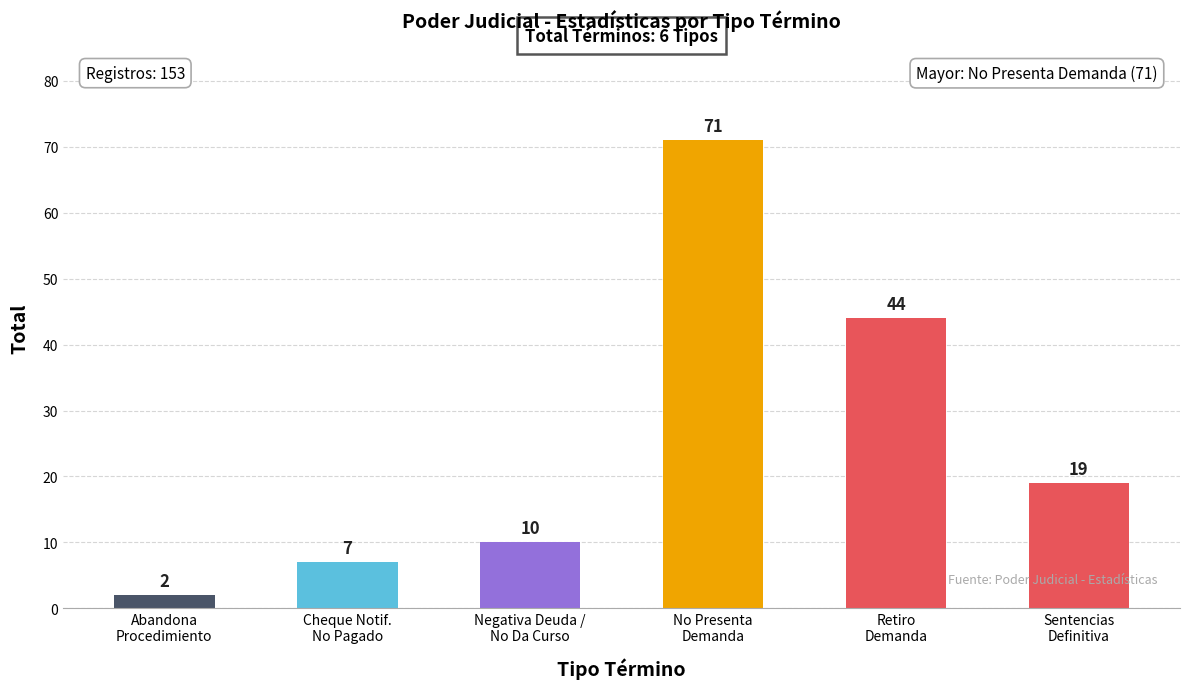

Between No Presenta
Demanda and Negativa Deuda /
No Da Curso, which is larger?

No Presenta
Demanda